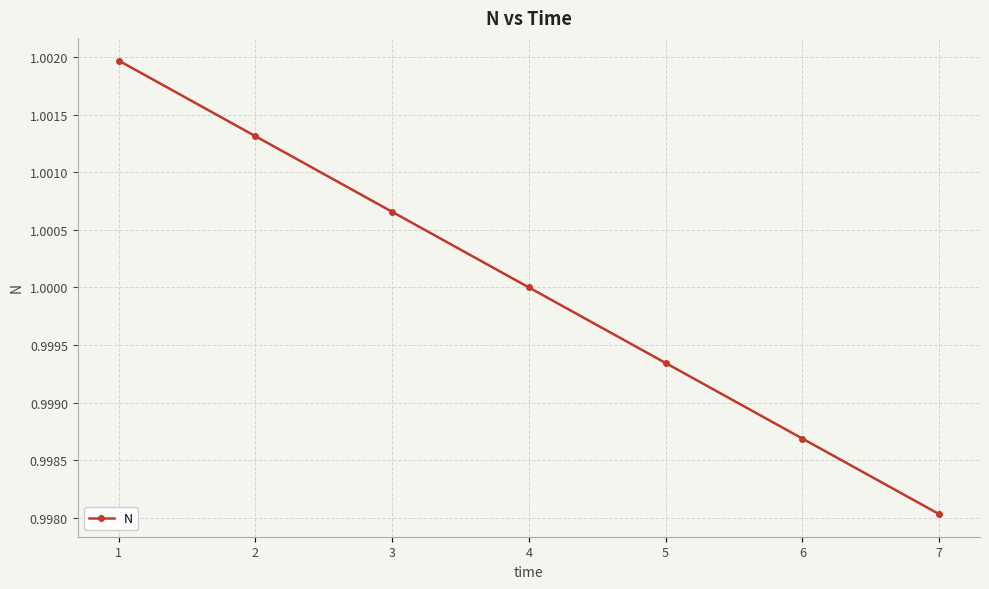

Is it true that the value at 3 is 1.4?

False